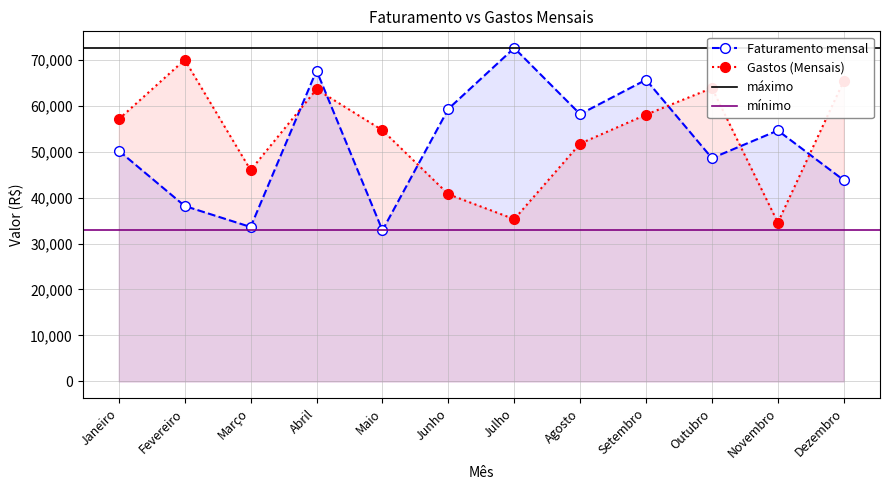

Reading right to left, what are all the values shown in this chart?

Faturamento mensal: 43780	54580	48564	65615	58132	72520	59277	32866	67614	33595	38165	50174
Gastos (Mensais): 65354	34553	63809	58022	51727	35291	40718	54637	63543	45957	69959	57040